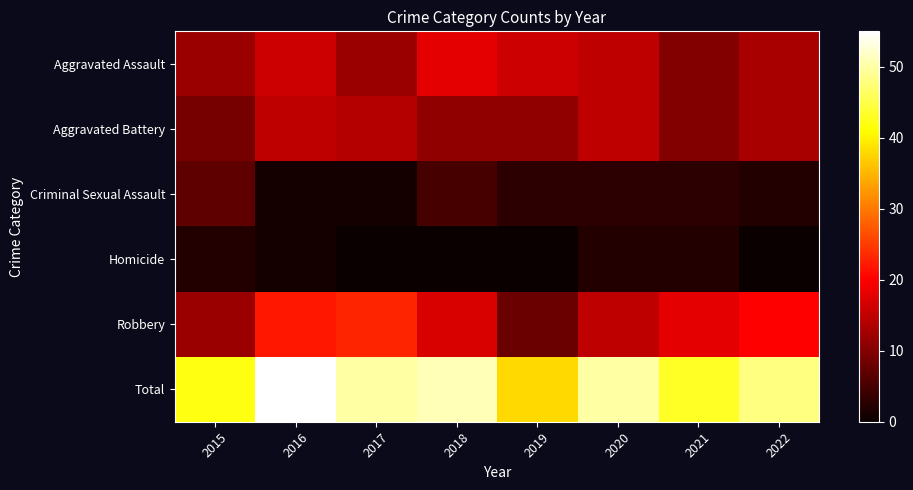

What is the difference between the Aggravated Assault values at 2022 and 2021?

3